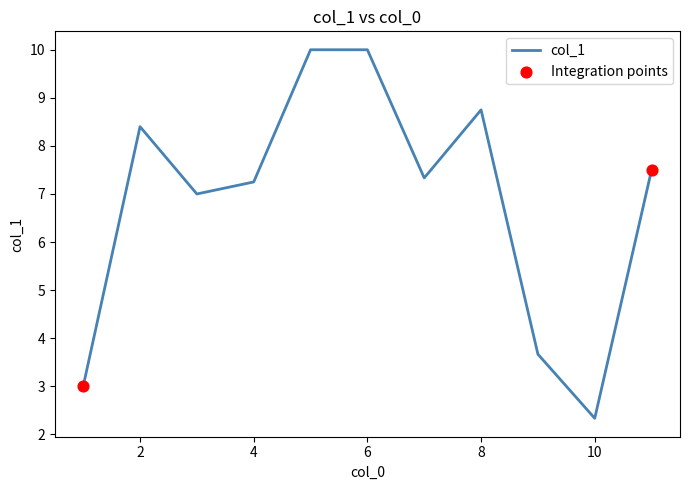

What is the difference between the maximum and minimum values?

7.7